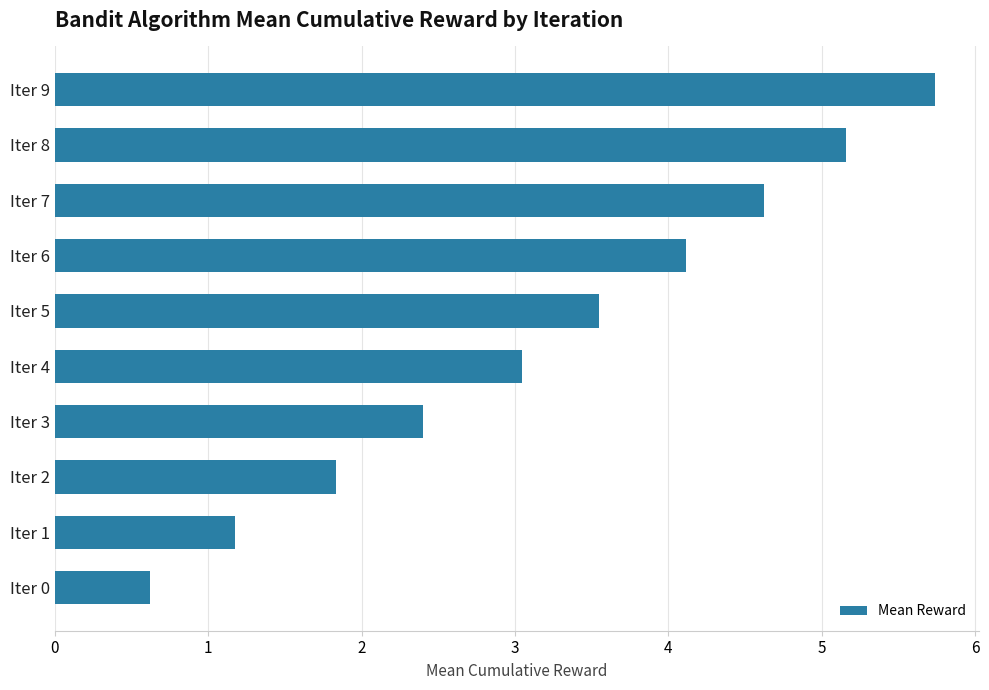

Between Iter 6 and Iter 4, which is larger?

Iter 6